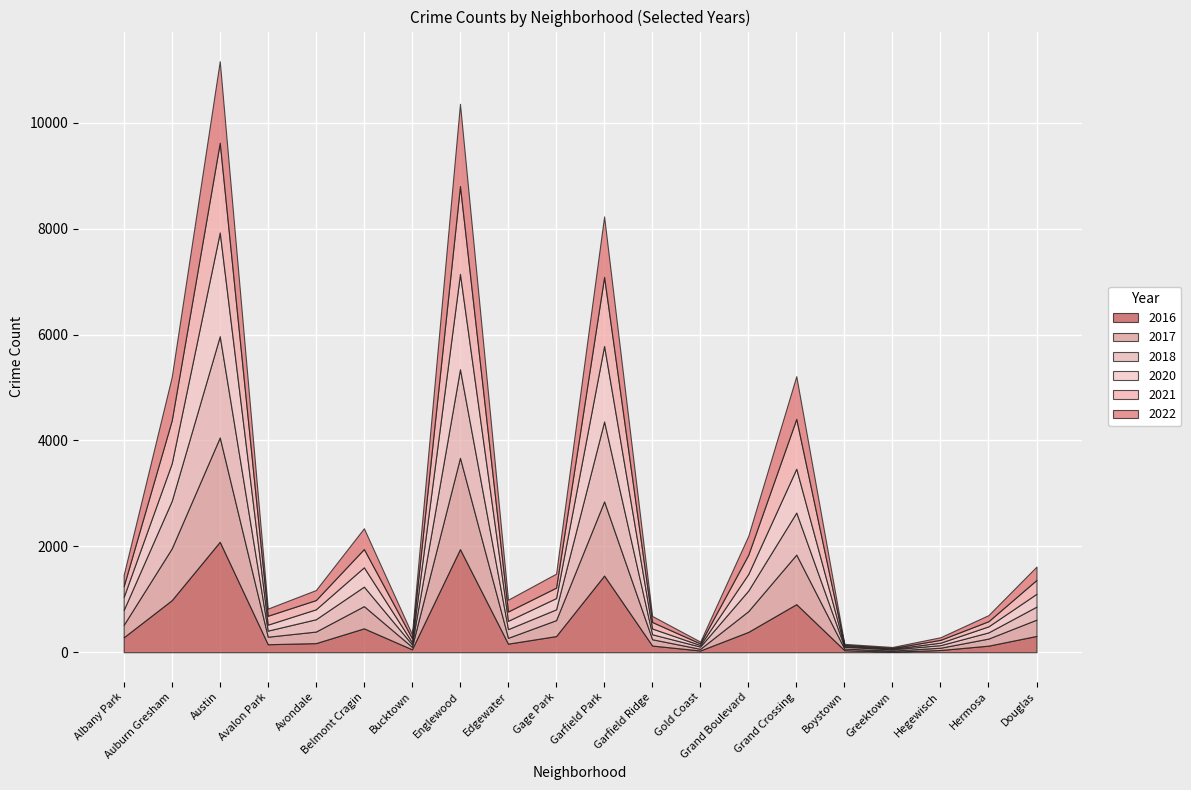

Is the value of 2017 at Auburn Gresham greater than the value of 2018 at Gold Coast?

Yes